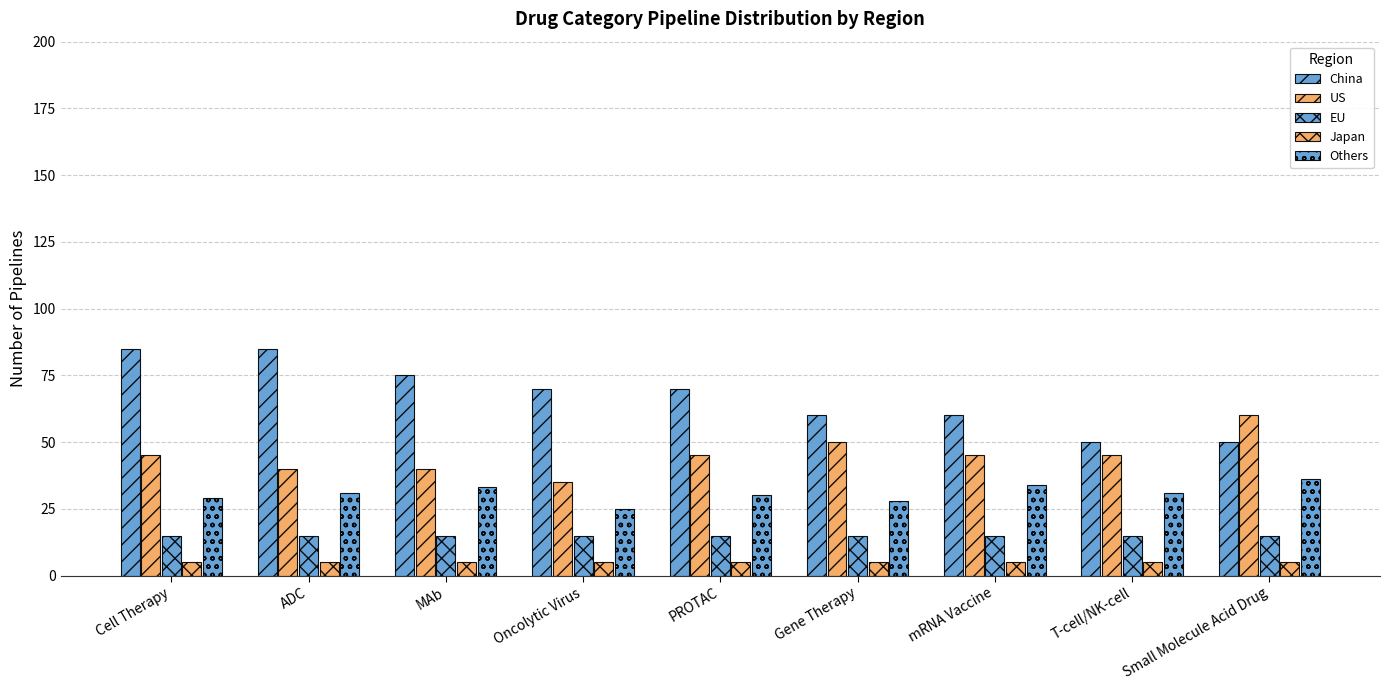

At which label does US reach its peak?

Small Molecule Acid Drug